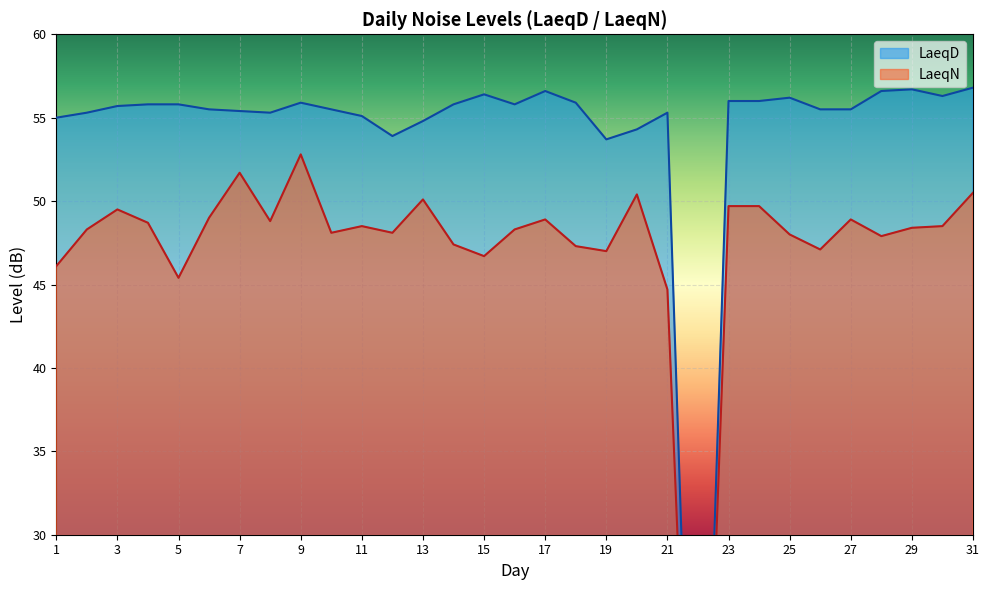

How many data points in LaeqN are less than 48?

10